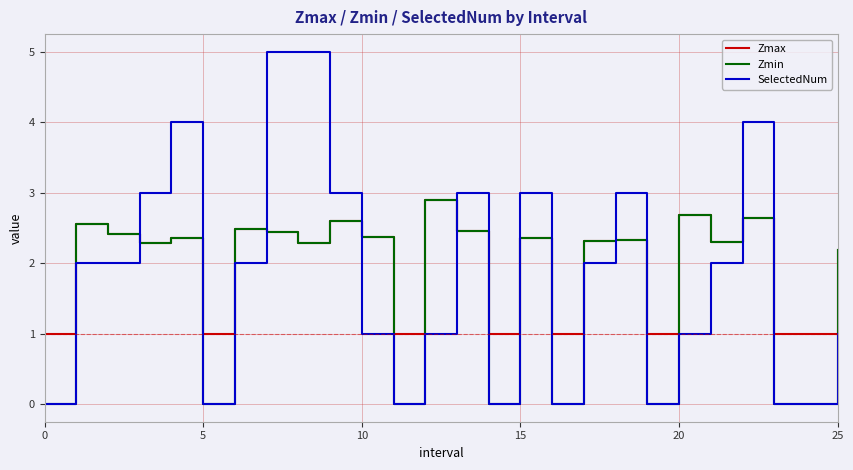

What is the maximum value shown in the chart?

5.0